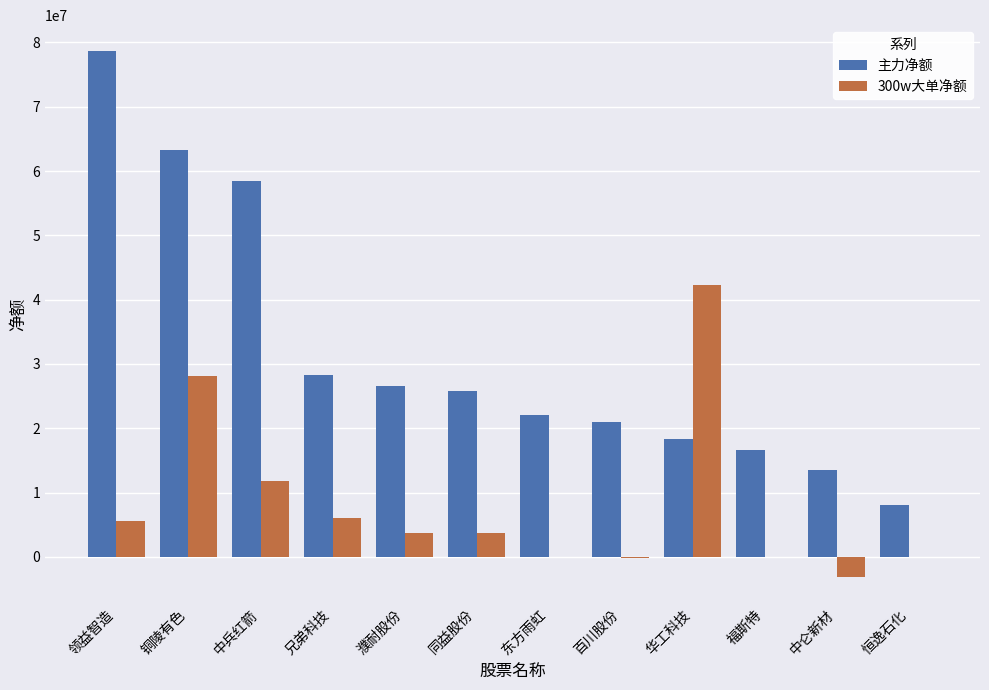

What is the spread (max minus min) of values at 领益智造?

72988957